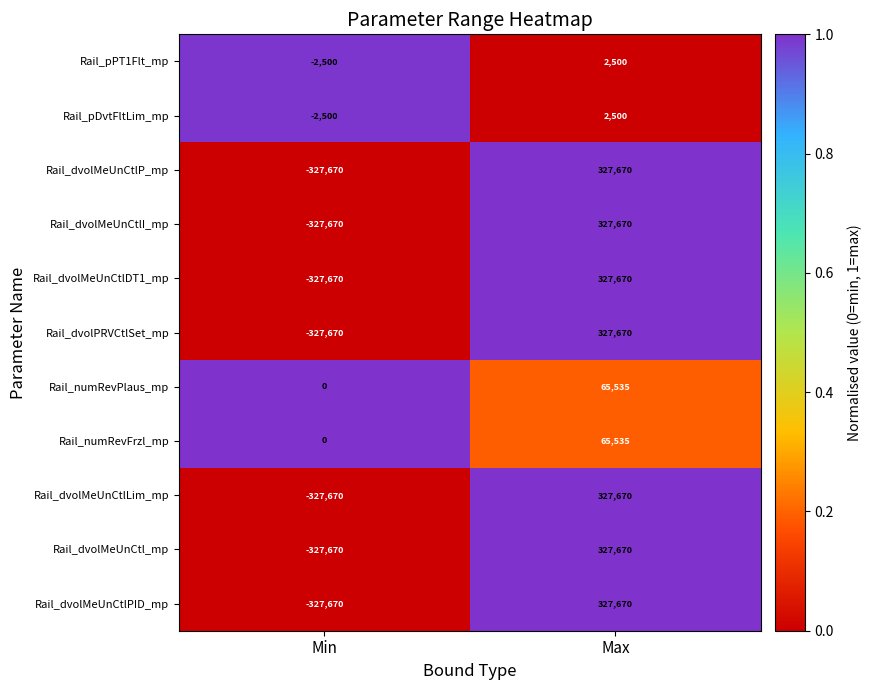

Where is Rail_pPT1Flt_mp nearest to the value 0?

Min